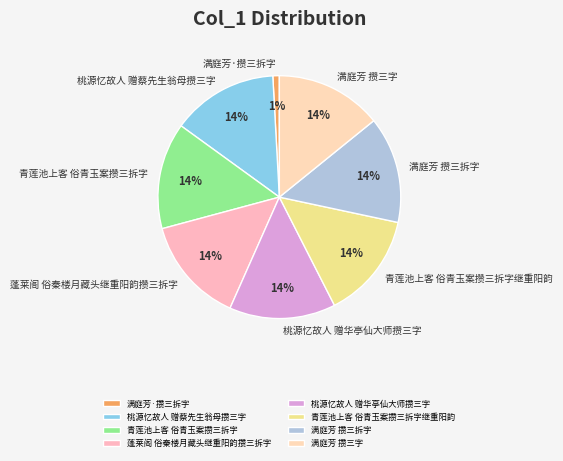

What is the ratio of the value at 满庭芳 攒三拆字 to the value at 桃源忆故人 赠华亭仙大师攒三字?

1.0